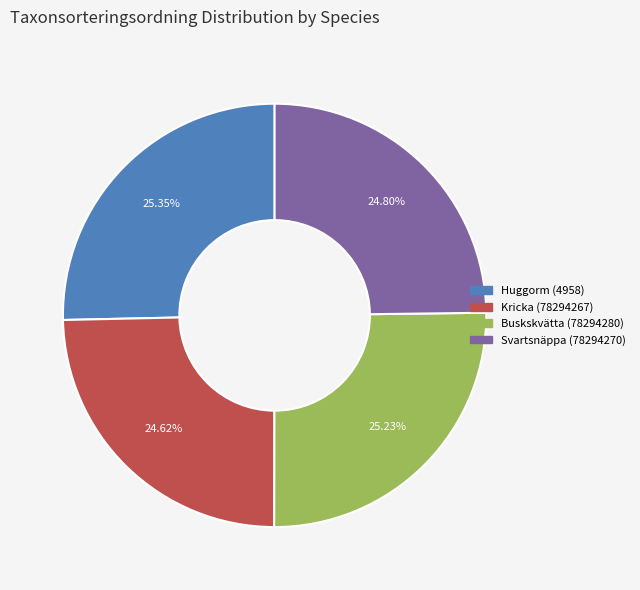

Approximately how many times larger is the value at Svartsnäppa (78294270) compared to Huggorm (4958)?

1.0